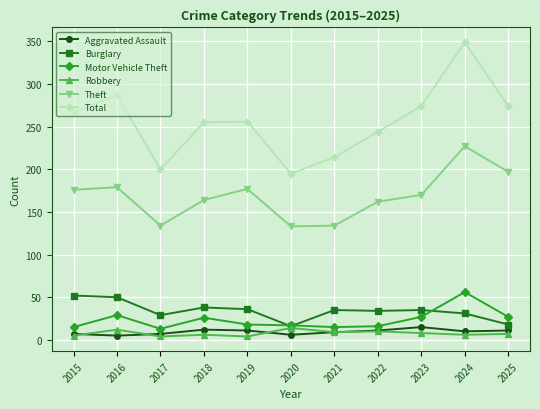

How many data points does each series have?

11